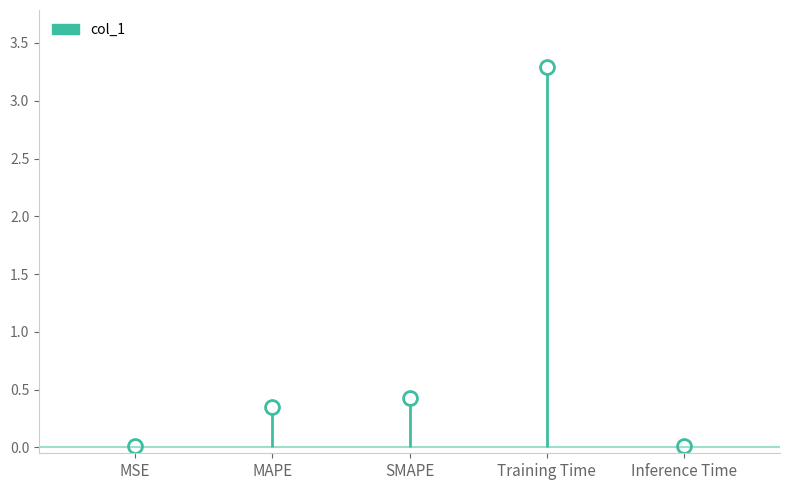

Between MAPE and SMAPE, which is larger?

SMAPE